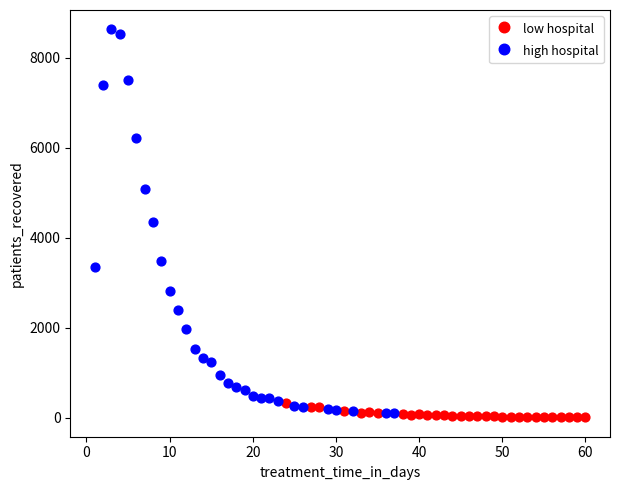

Which series reaches the maximum Y coordinate?

high hospital